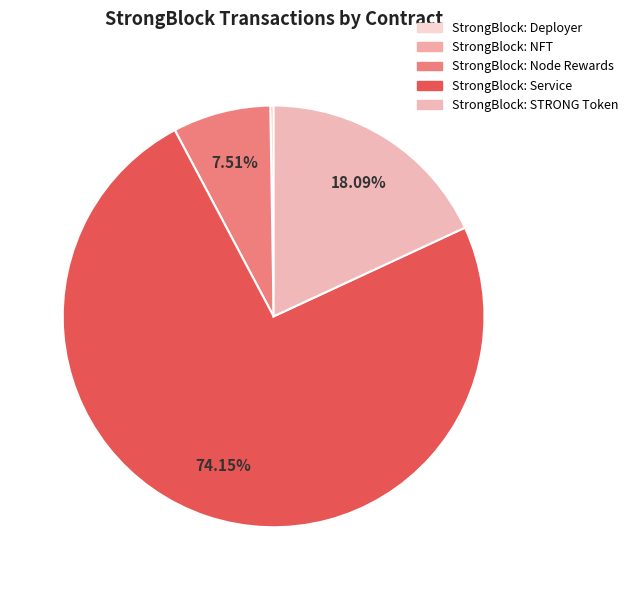

Is it true that StrongBlock: STRONG Token is 18% of the pie?

True